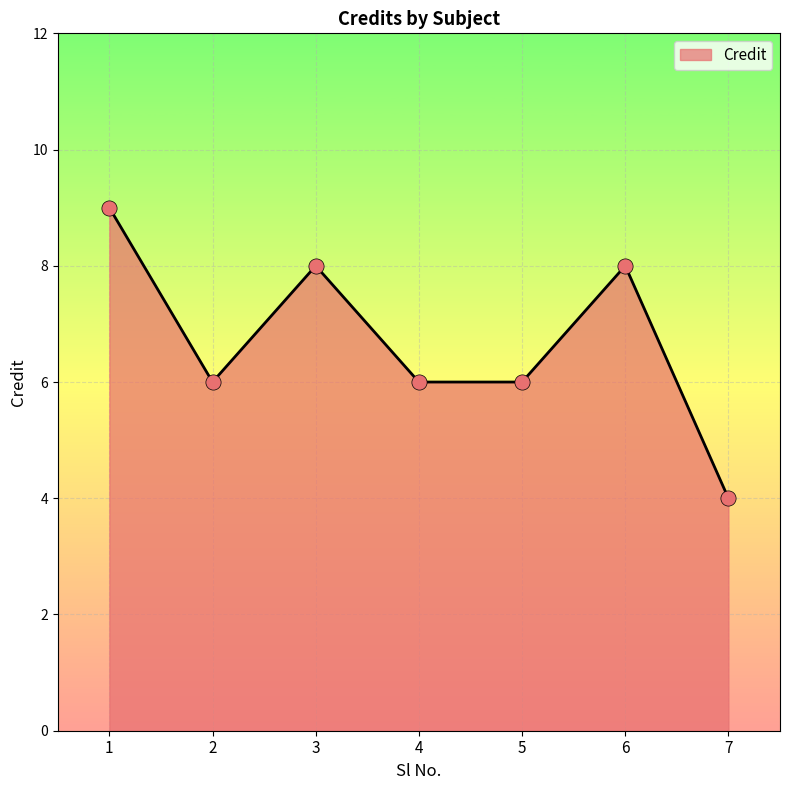

What is the change in value from 4 to 6?

+2